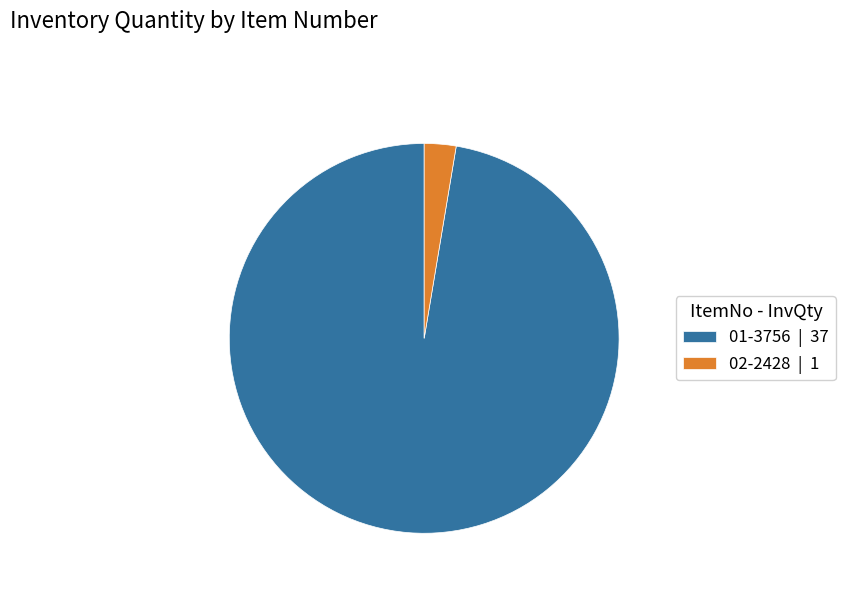

The 02-2428 slice represents 15% of the pie. True or false?

False